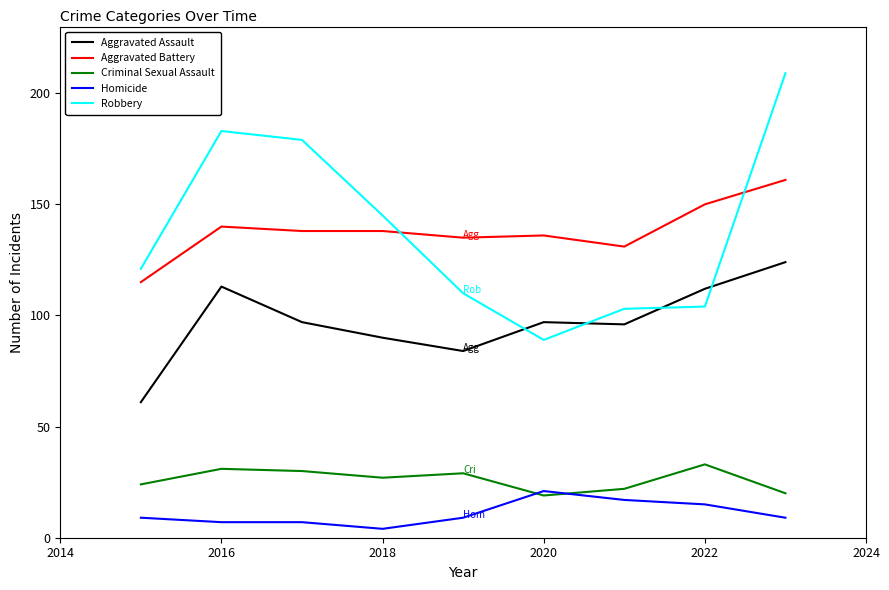

Which series has the largest range (max minus min)?

Robbery